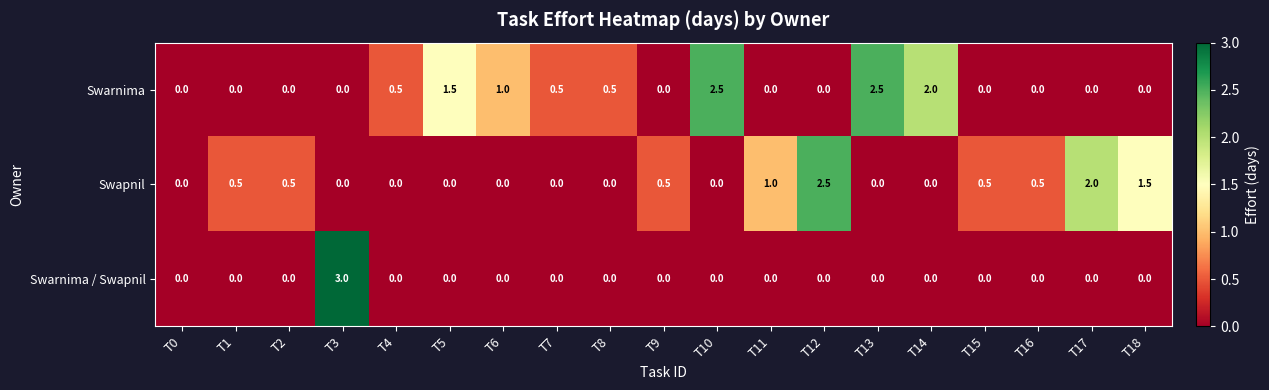

The value of Swarnima / Swapnil at T7 is -1.7. True or false?

False